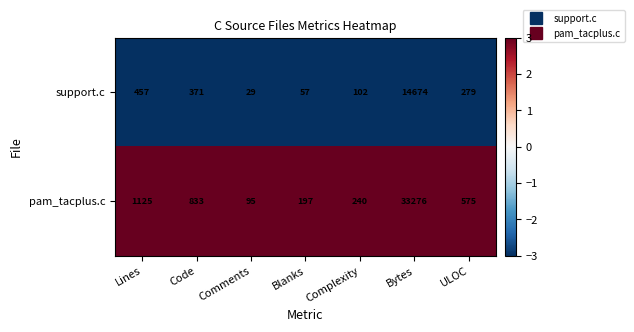

Reading left to right, extract all data points from this chart.

support.c: Lines=457	Code=371	Comments=29	Blanks=57	Complexity=102	Bytes=14674	ULOC=279
pam_tacplus.c: Lines=1125	Code=833	Comments=95	Blanks=197	Complexity=240	Bytes=33276	ULOC=575